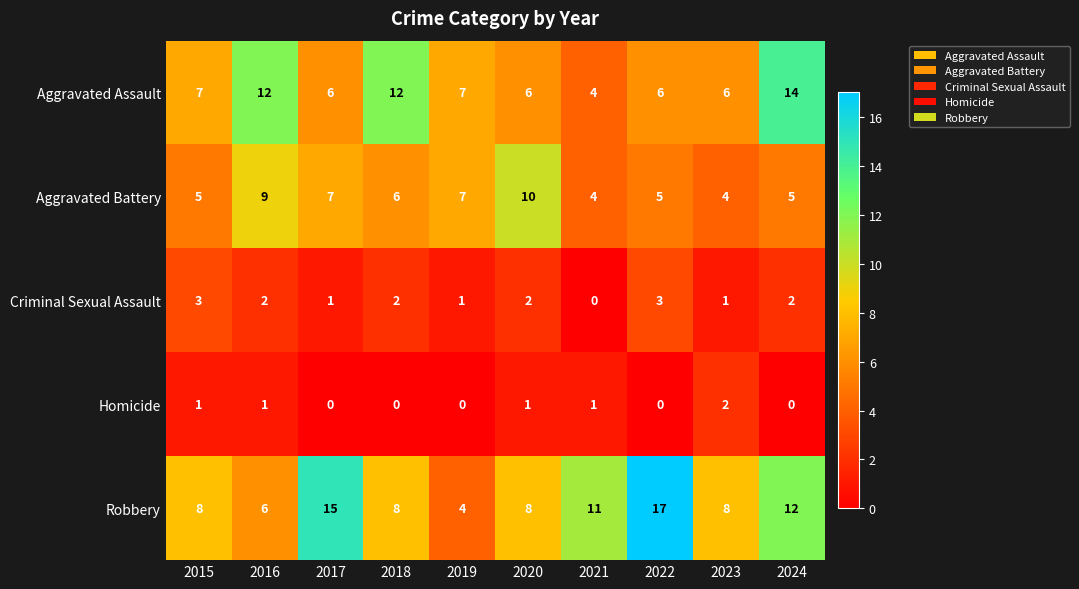

What is the approximate value of Aggravated Battery at 2023?

4